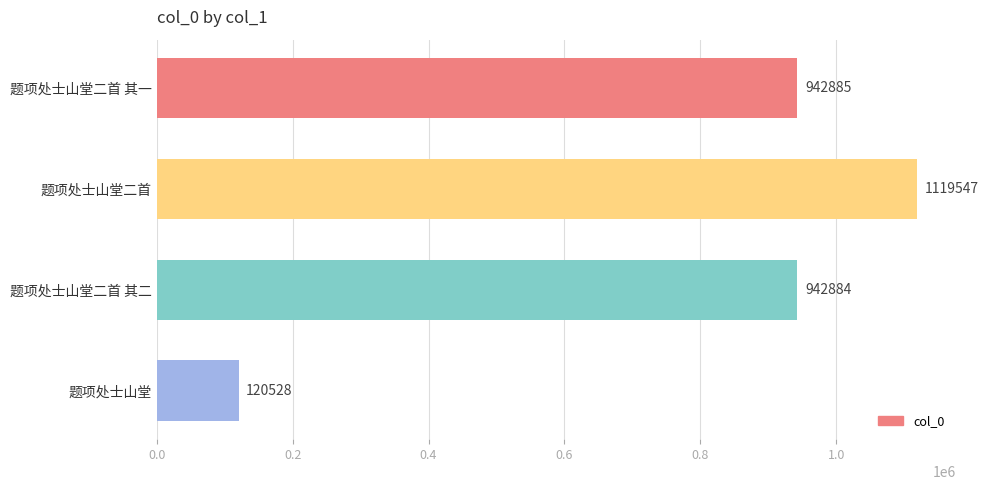

What is the minimum value shown in the chart?

120528